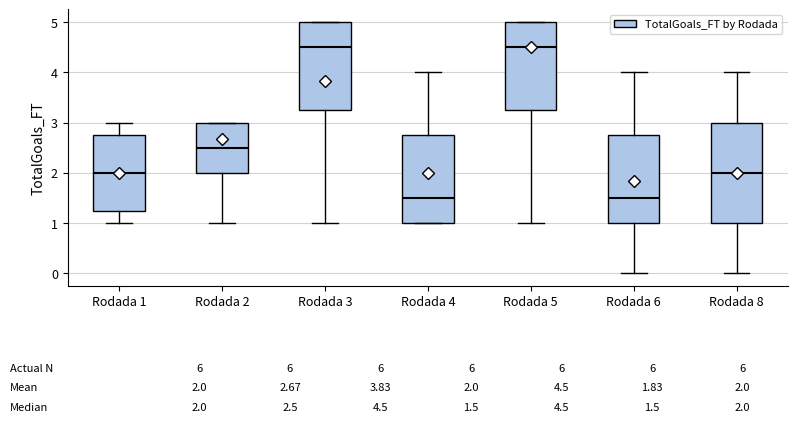

Which box is the tallest, from its lower edge to its upper edge?

Rodada 8